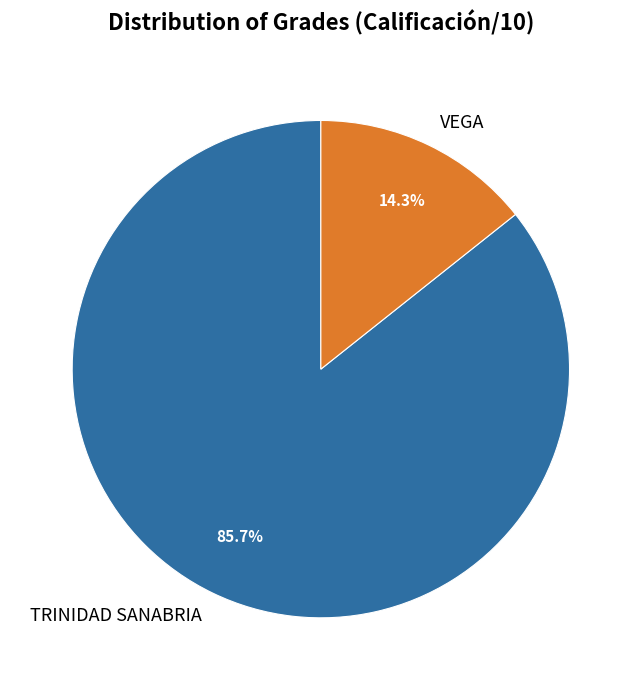

To the nearest percent, what portion does TRINIDAD SANABRIA represent?

86%